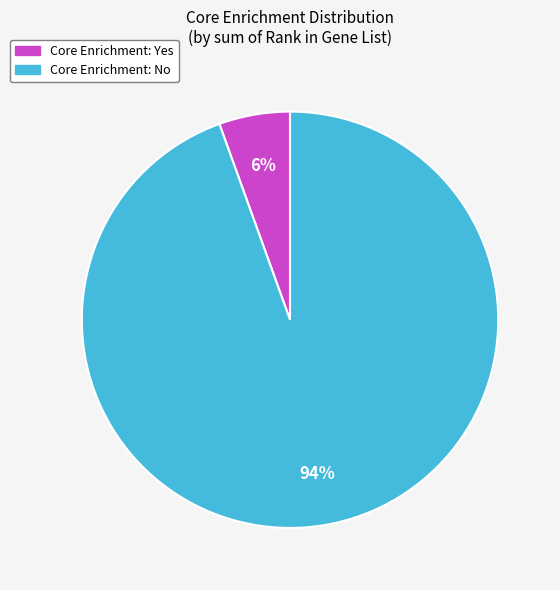

Is there any slice that represents more than half of the pie?

Yes